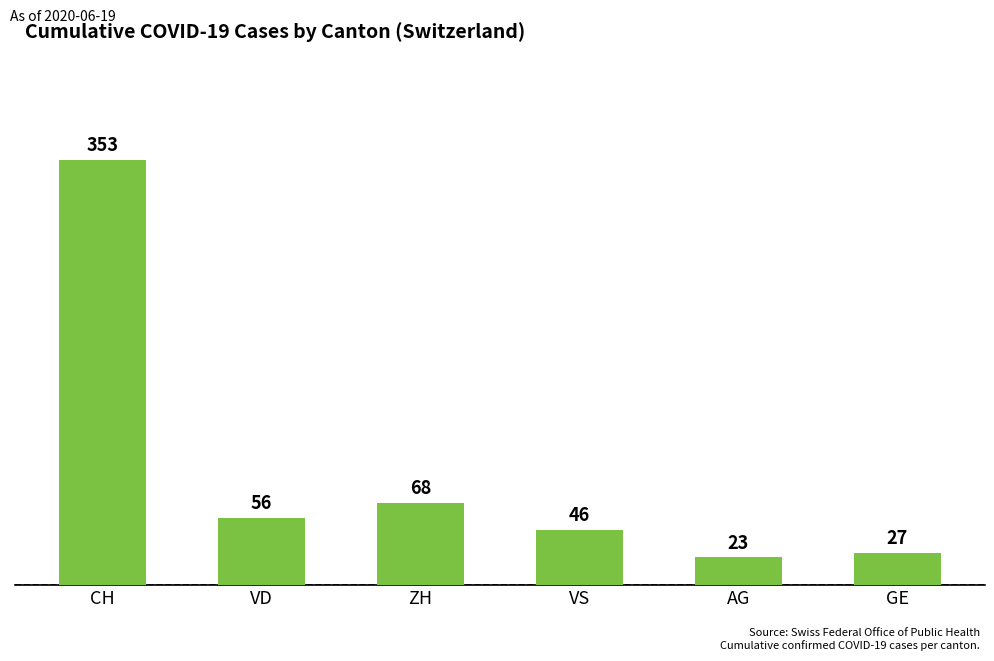

Is it true that the value at AG is 37?

False